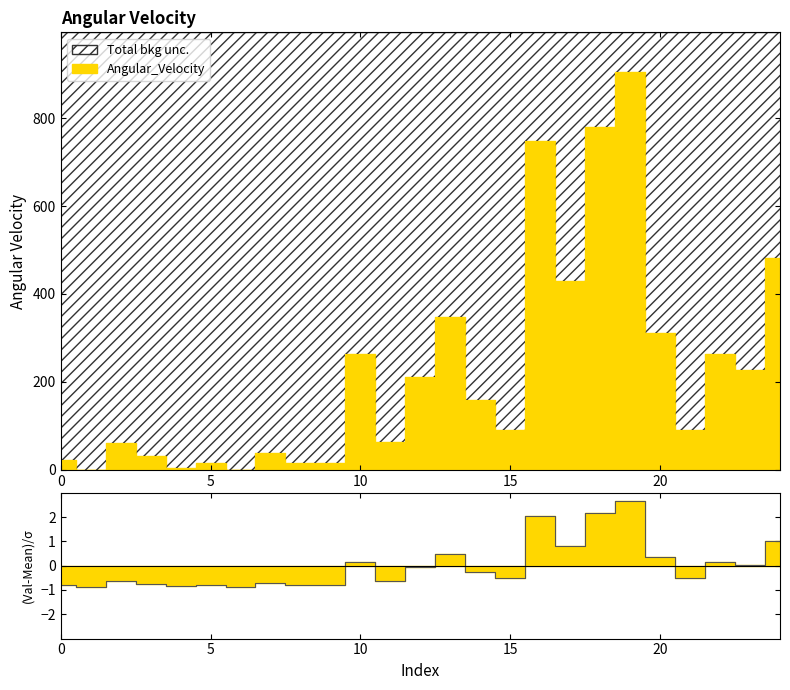

At which category does the chart reach its minimum across all series?

1